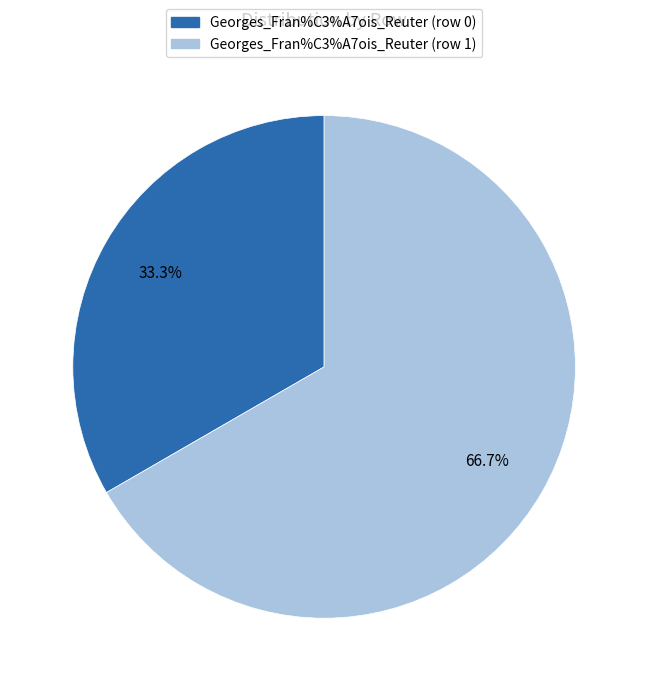

Which slice is the smallest?

Georges_Fran%C3%A7ois_Reuter (row 0)